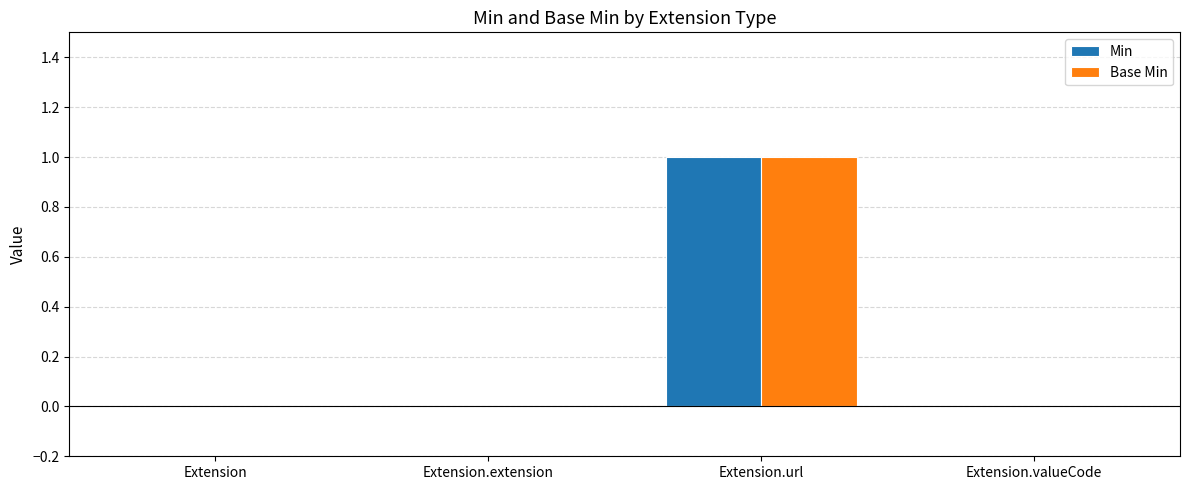

What is the maximum value shown in the chart?

1